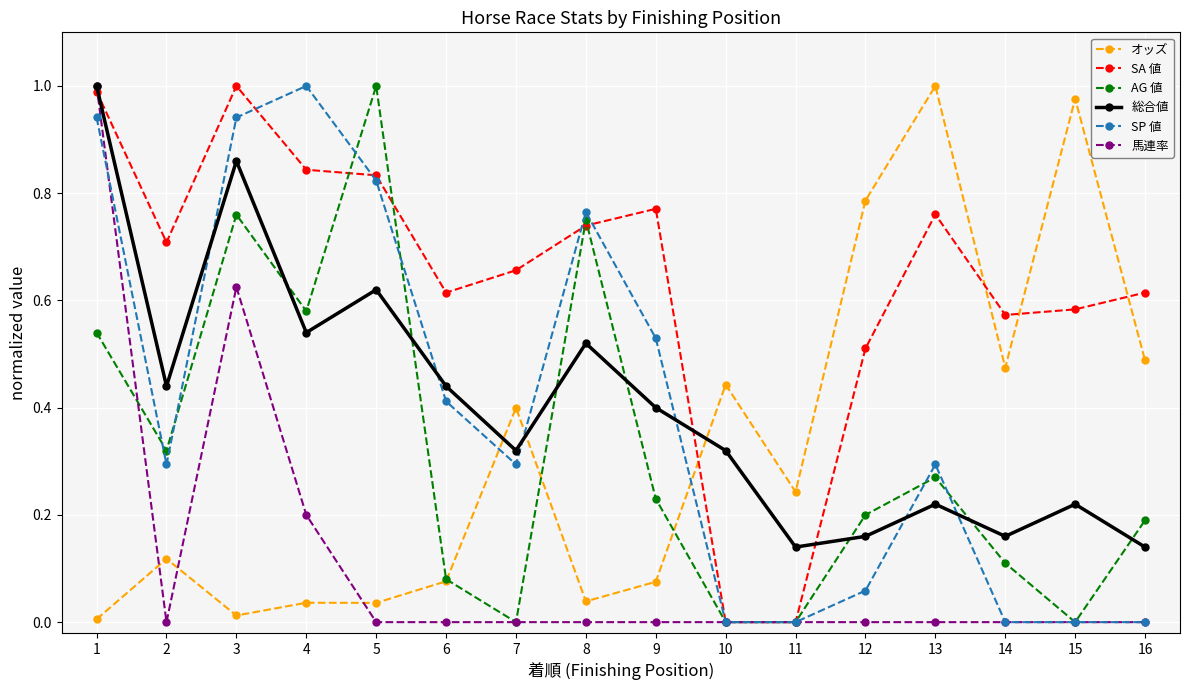

Is it true that オッズ equals 0.0 at 9?

False